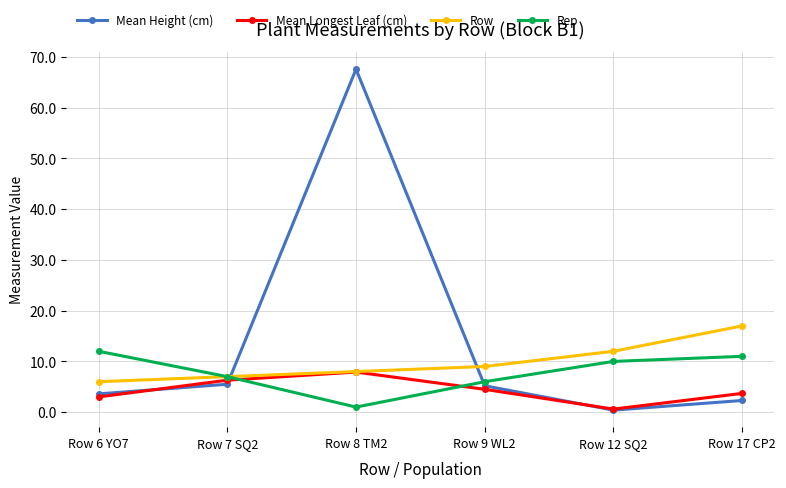

List the series in order of their overall mean, highest first.

Mean Height (cm), Row, Rep, Mean Longest Leaf (cm)